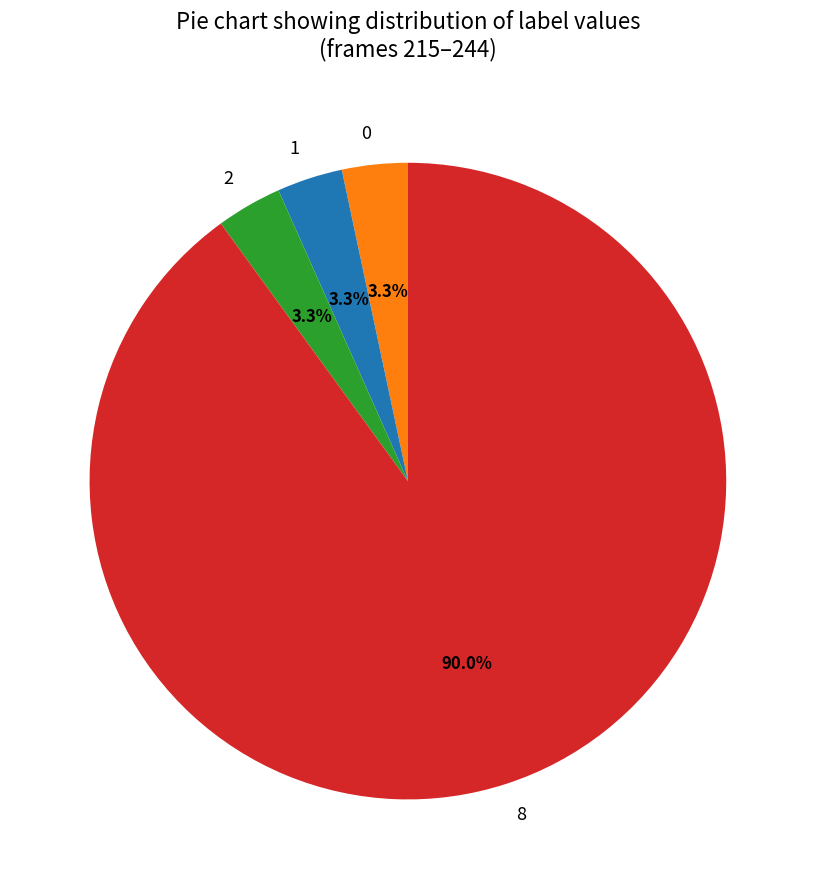

To the nearest percent, what is the difference between the largest and smallest slice percentages?

87%